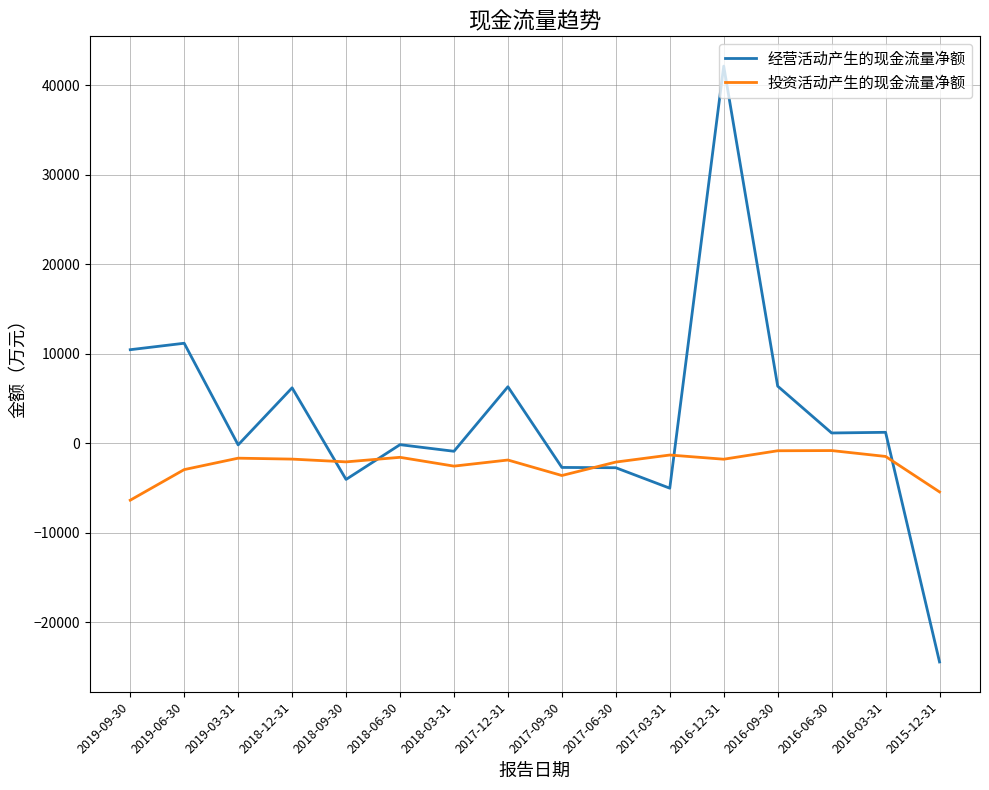

Rank the series by their average value, from lowest to highest.

投资活动产生的现金流量净额, 经营活动产生的现金流量净额